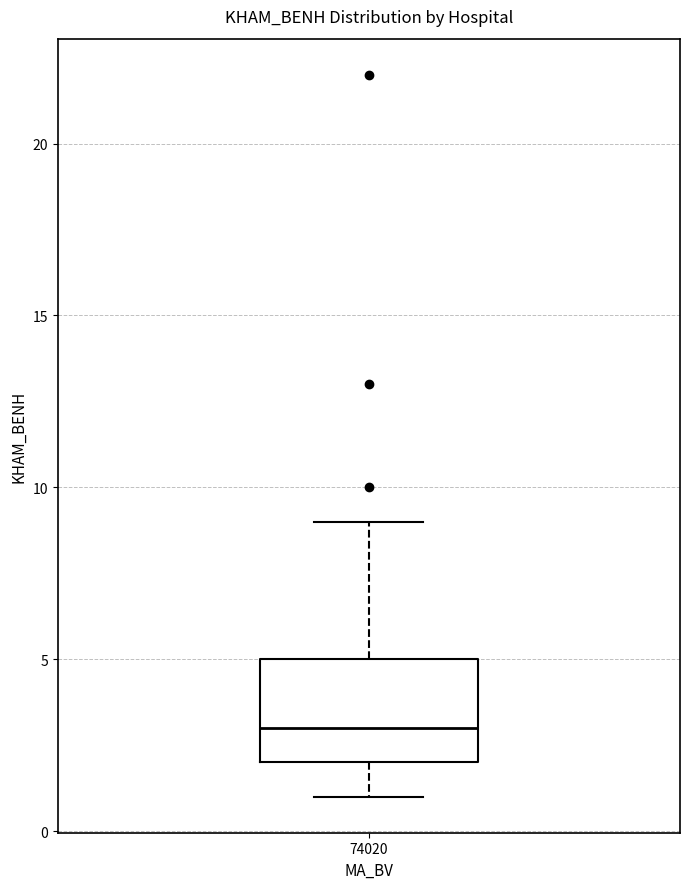

Read this box plot against the y-axis: the position of the median line, the range covered by the box, and the ends of both whiskers. The values are not printed on the chart, so give them approximately, as read against the axis.

median 3, box 2 to 5, whiskers 1 to 9